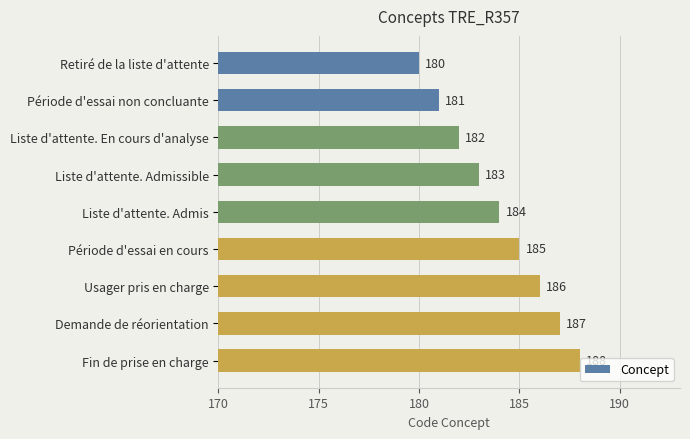

Reading top to bottom, list all the values displayed in this chart.

180	181	182	183	184	185	186	187	188